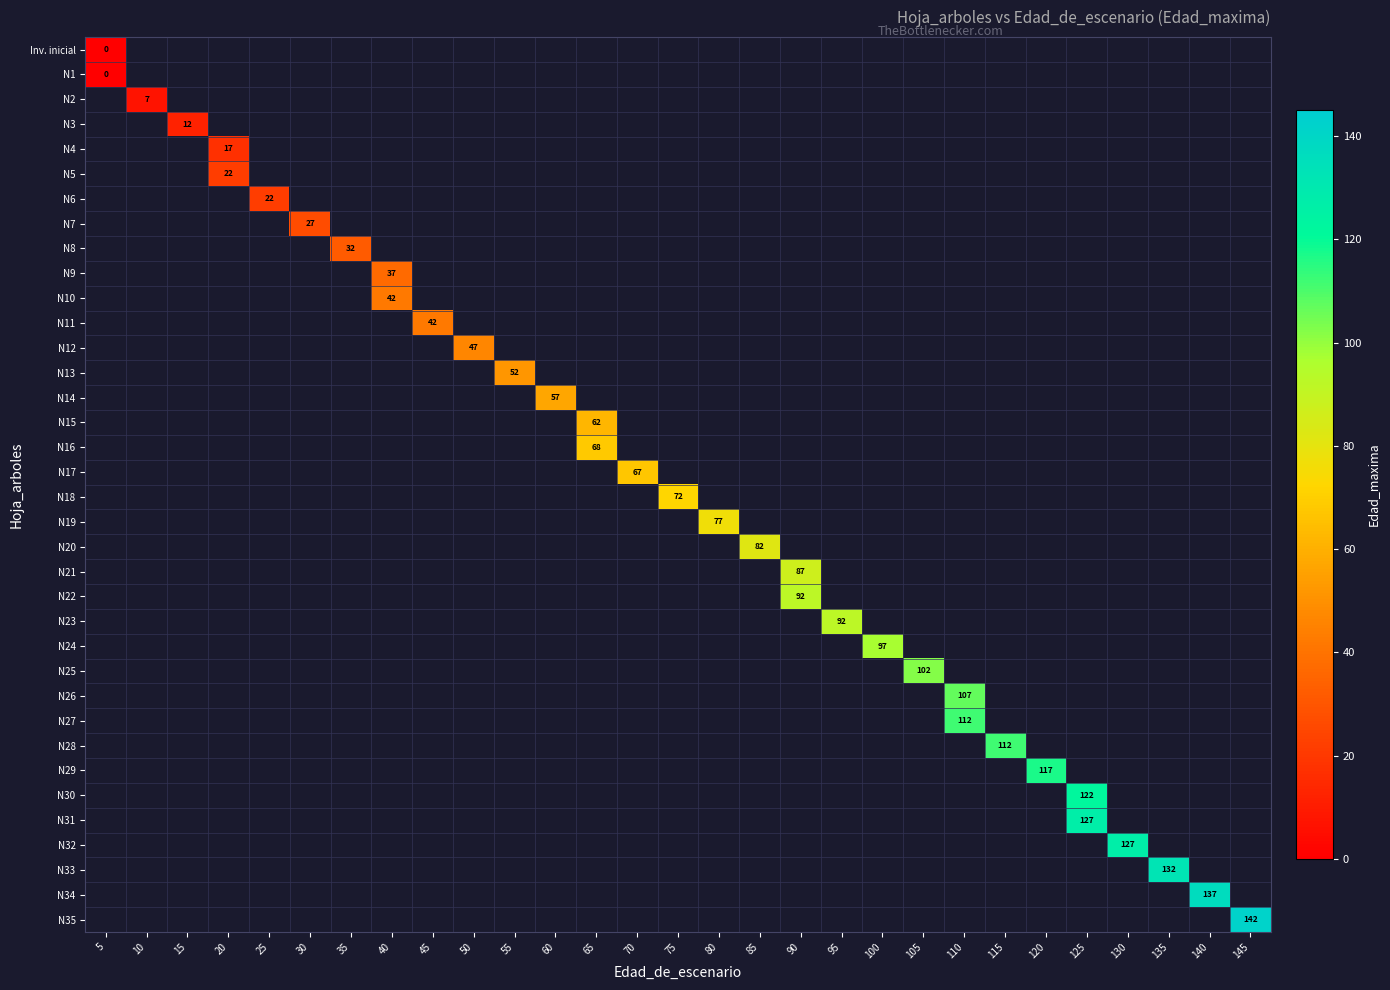

What is the maximum value shown in the chart?

142.0